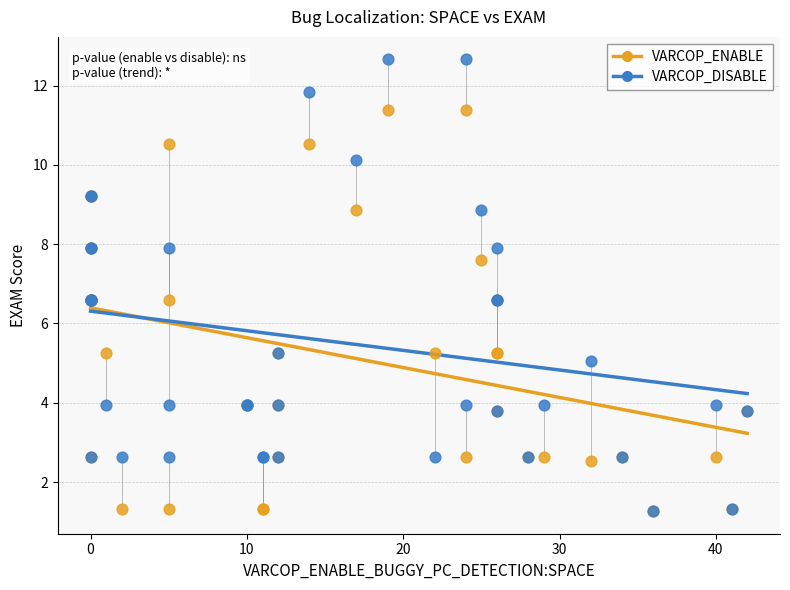

What are all the series names shown in the legend?

VARCOP_ENABLE, VARCOP_DISABLE